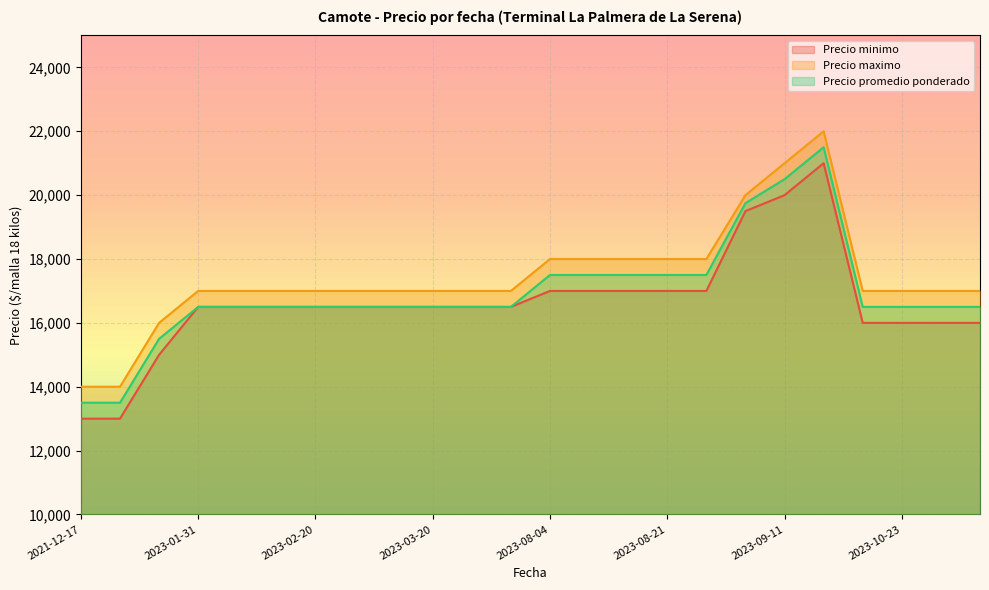

What is the label of the 7th point from the right?

2023-09-08